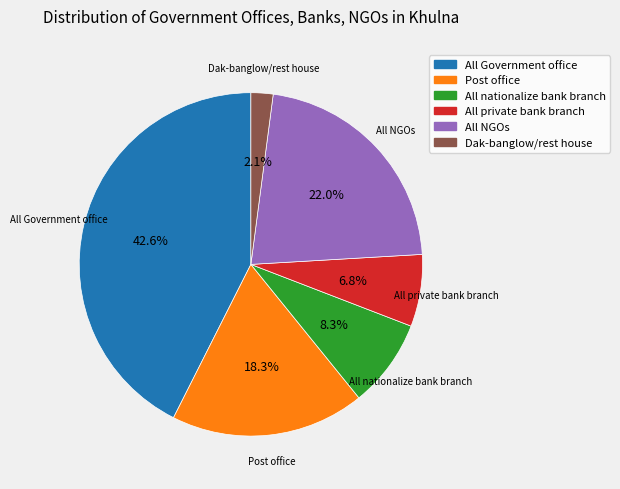

Which has a higher value, All private bank branch or All Government office?

All Government office